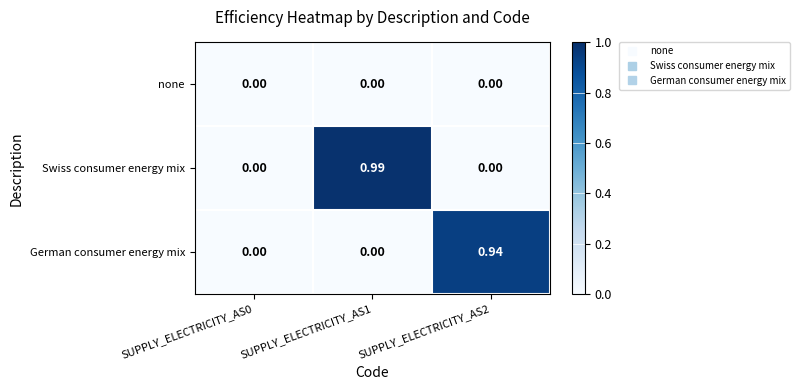

Rank the series by their maximum value, from lowest to highest.

none, German consumer energy mix, Swiss consumer energy mix